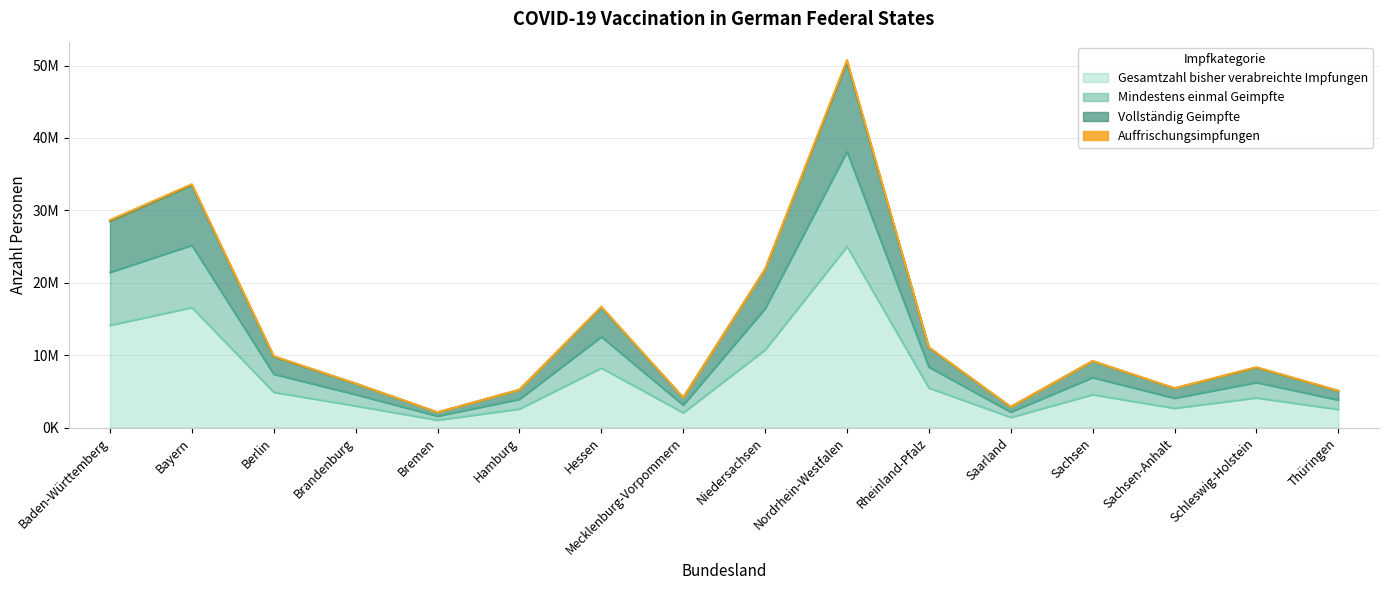

What is the label of the 16th point from the left?

Thüringen